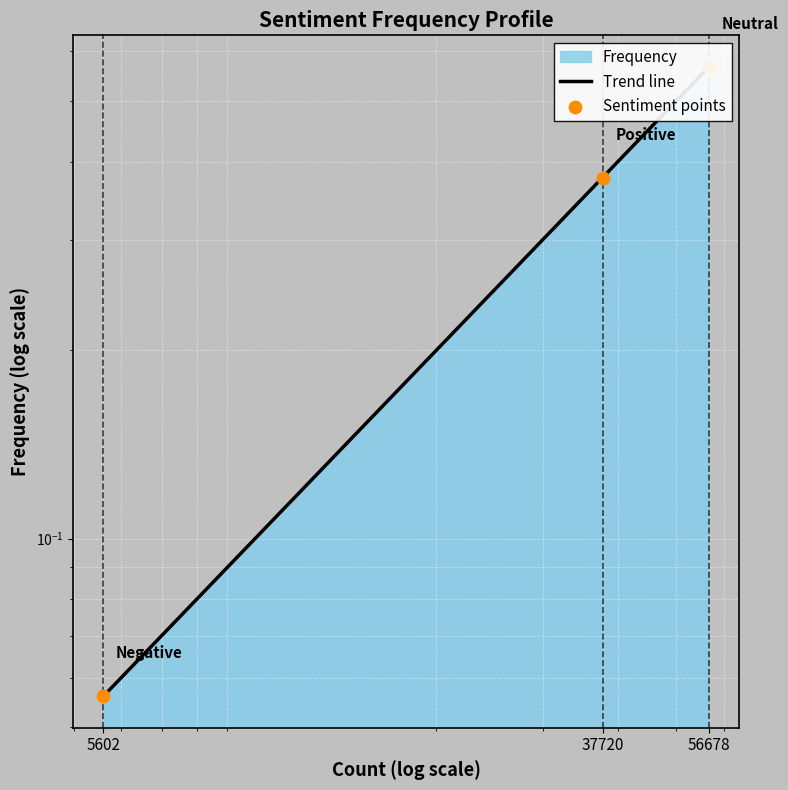

Which series has the largest Y range (max minus min)?

Trend line